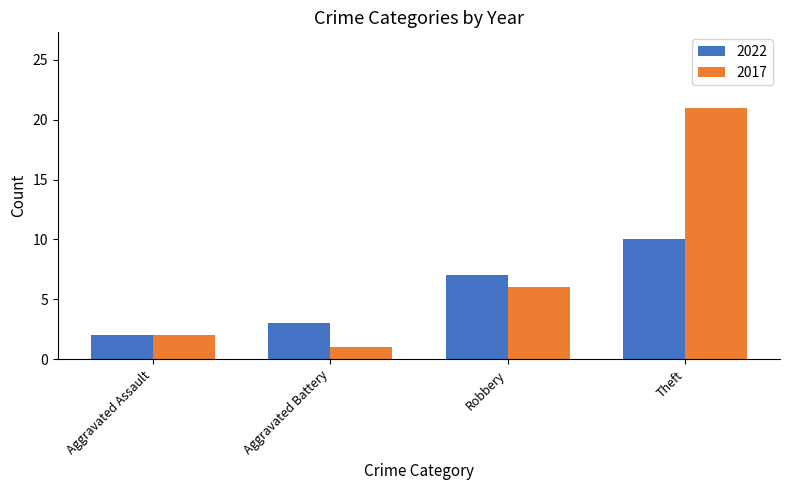

What is the difference between the 2022 values at Theft and Aggravated Battery?

7